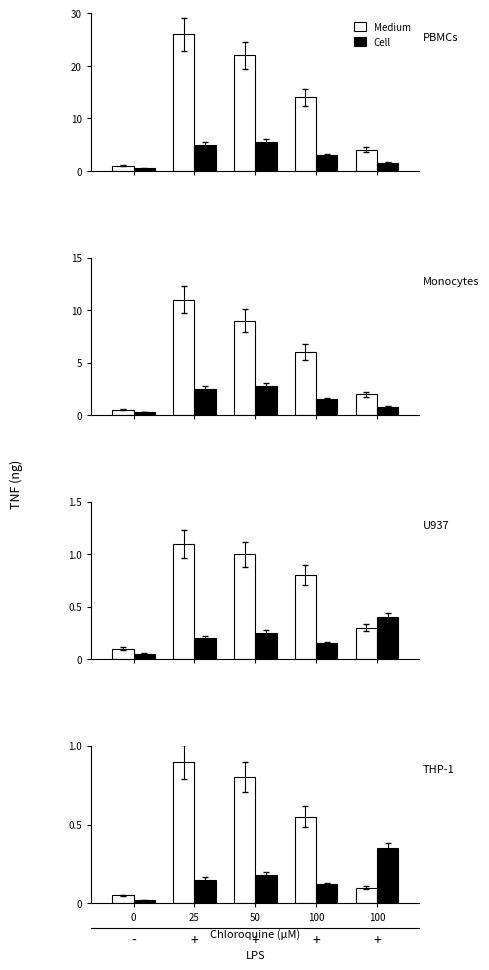

What is the sum of the Medium values at 50 and 25?

1.7